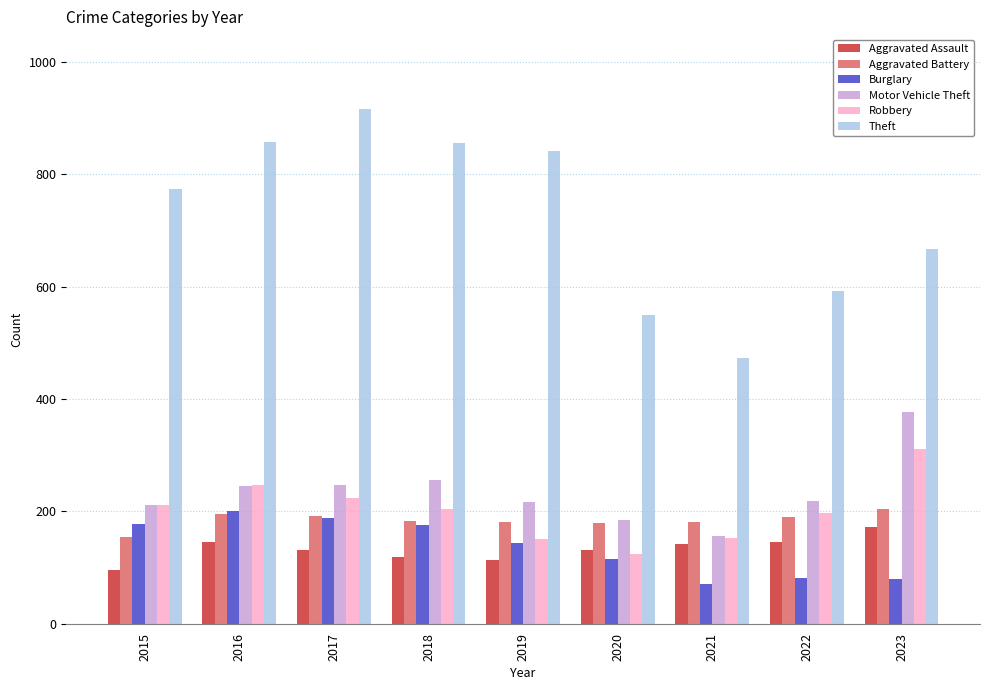

What is the difference between the second highest and second lowest values in the Aggravated Battery series?

16